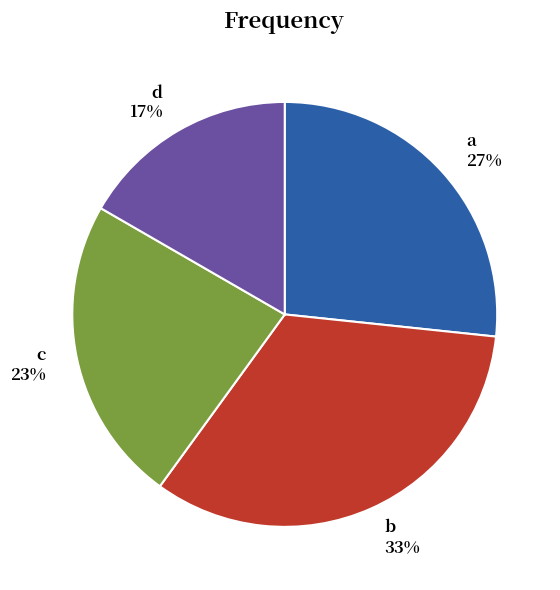

Approximately how many times larger is the value at d compared to a?

0.6